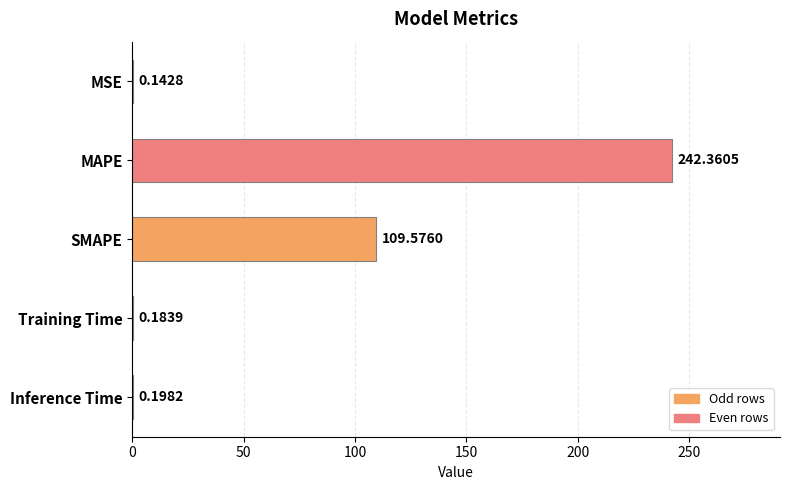

What is the sum of the values at Training Time and Inference Time?

0.4